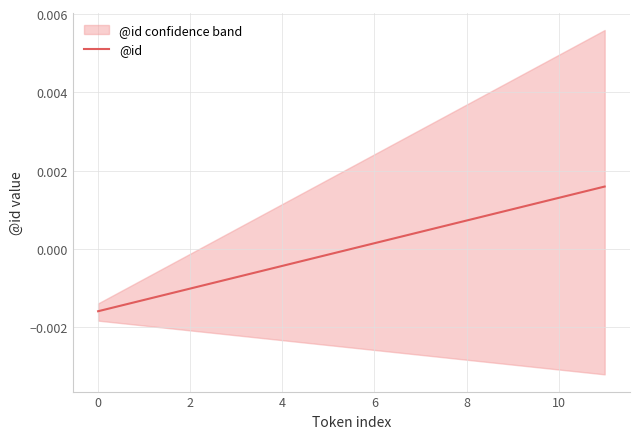

Where does the @id series first go above 0?

6